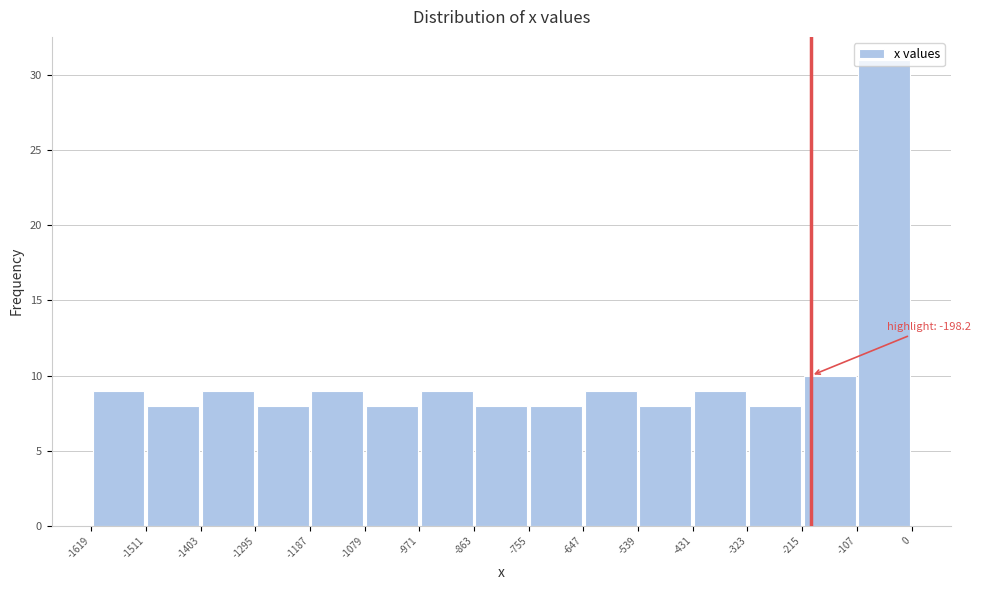

Over which range of the x-axis is the bar tallest?

-107 to 0